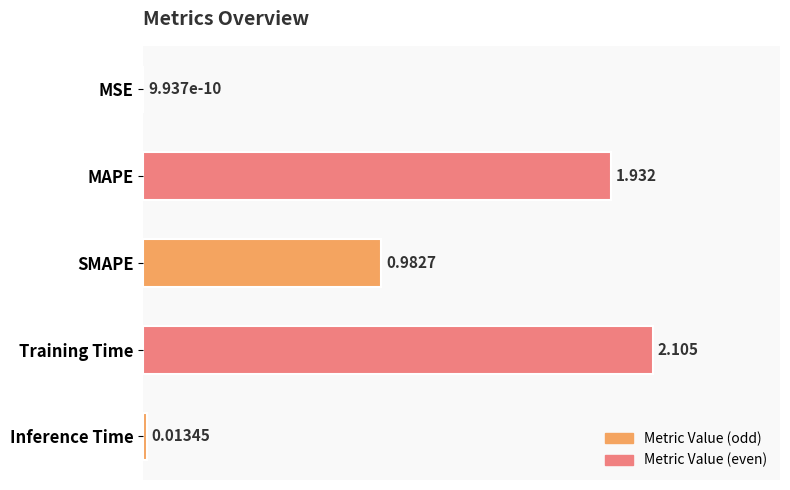

At which label is the value closest to 1?

SMAPE